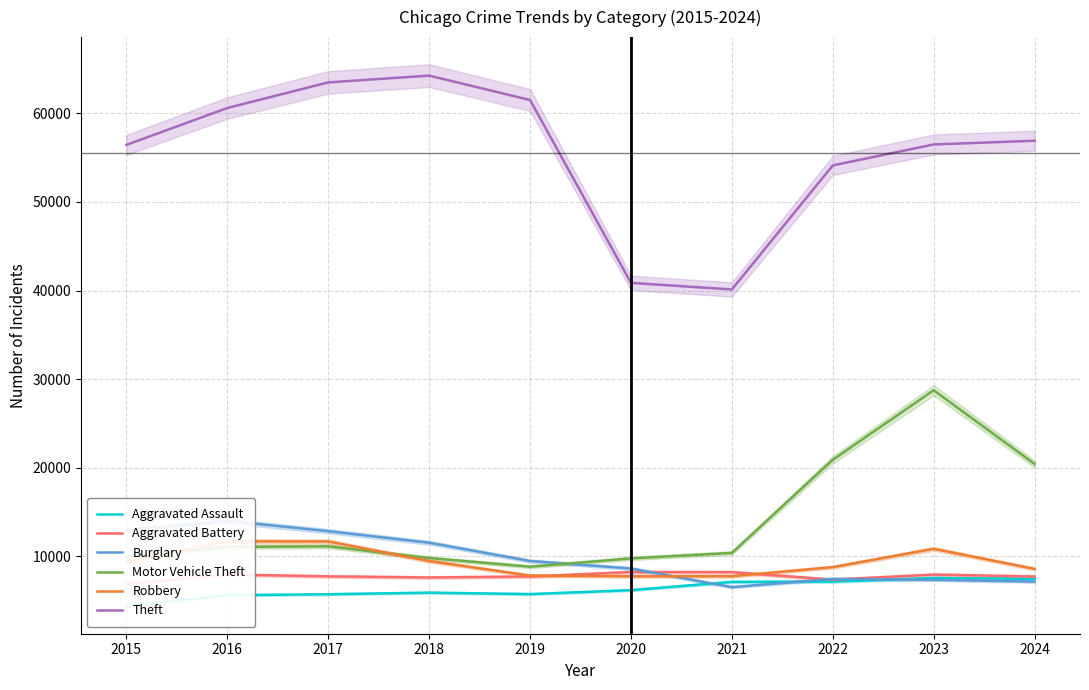

Reading right to left, what are all the values shown in this chart?

Aggravated Assault: 2024=7455	2023=7549	2022=7153	2021=7111	2020=6180	2019=5735	2018=5899	2017=5719	2016=5608	2015=4412
Aggravated Battery: 2024=7719	2023=7936	2022=7364	2021=8212	2020=8218	2019=7719	2018=7611	2017=7736	2016=7945	2015=6901
Burglary: 2024=7147	2023=7343	2022=7448	2021=6517	2020=8623	2019=9470	2018=11534	2017=12835	2016=13996	2015=12939
Motor Vehicle Theft: 2024=20421	2023=28743	2022=20896	2021=10381	2020=9764	2019=8825	2018=9805	2017=11126	2016=11060	2015=9888
Robbery: 2024=8576	2023=10845	2022=8777	2021=7749	2020=7739	2019=7825	2018=9464	2017=11677	2016=11691	2015=9406
Theft: 2024=56906	2023=56486	2022=54120	2021=40120	2020=40862	2019=61503	2018=64257	2017=63490	2016=60604	2015=56440